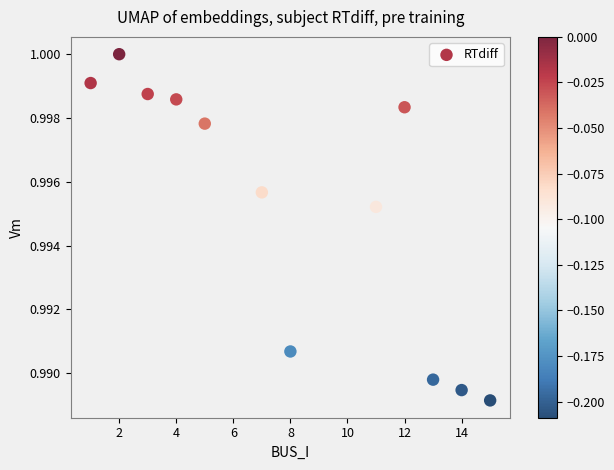

What is the range of X values (max minus min)?

14.0